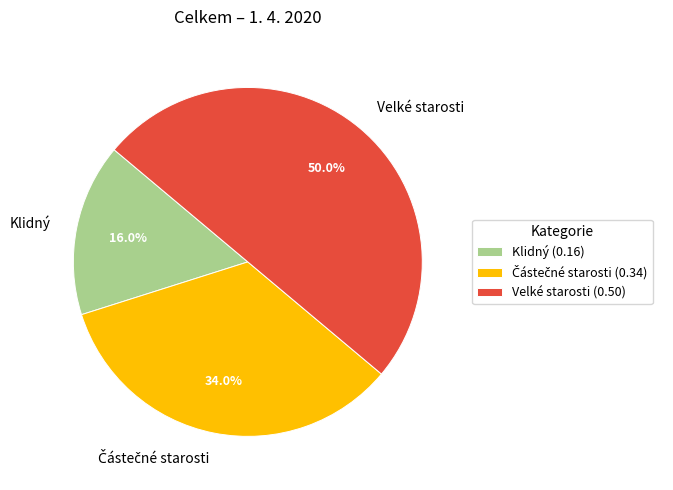

What percentage is the Klidný slice, to the nearest percent?

16%